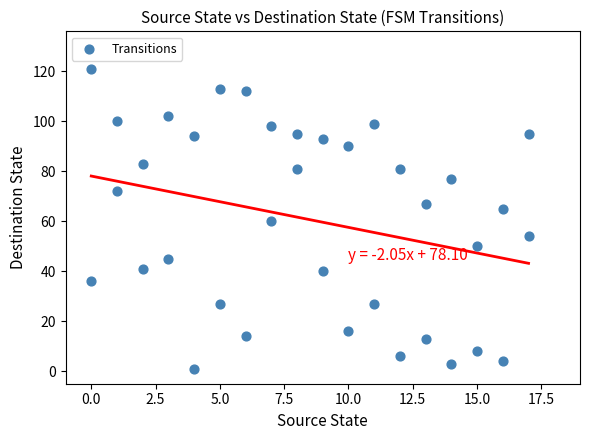

What is the range of Y values (max minus min)?

120